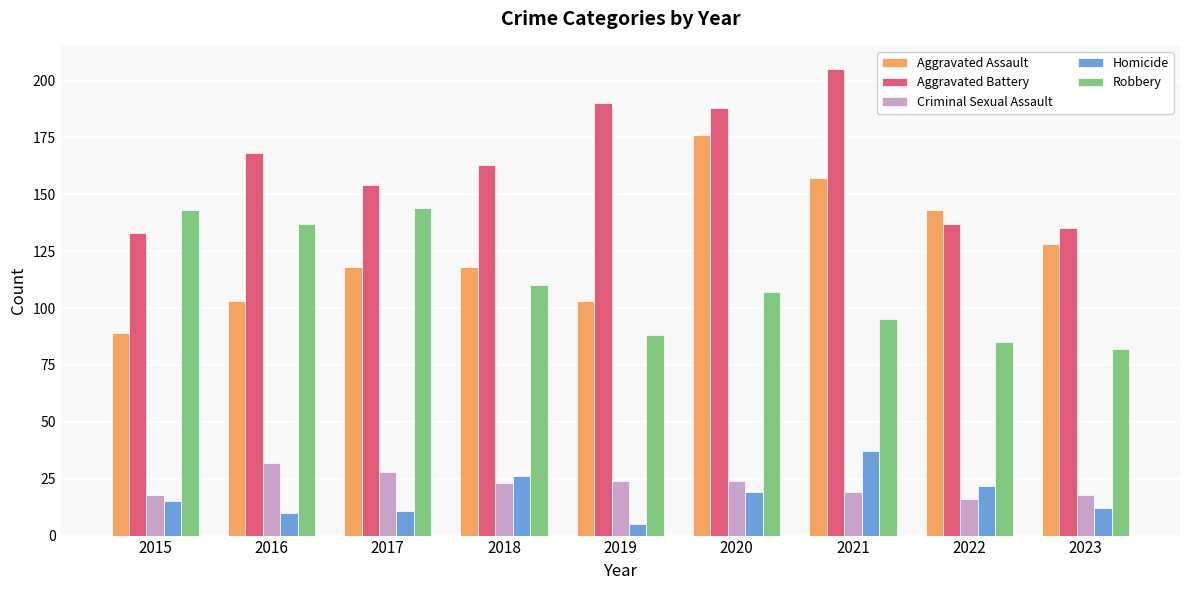

How many values in the Robbery series are below 107?

4